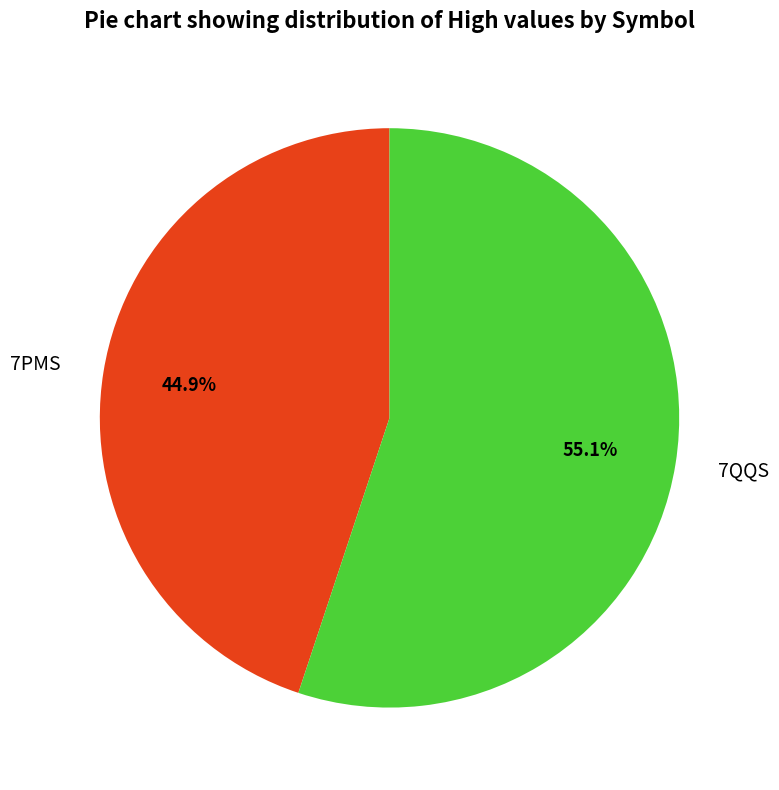

Between 7PMS and 7QQS, which is larger?

7QQS